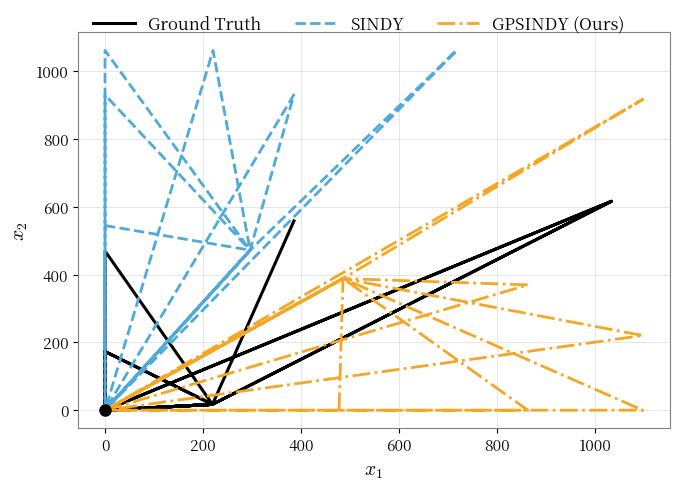

Rank the series at 0 from highest to lowest value.

Ground Truth, SINDY, GPSINDY (Ours)